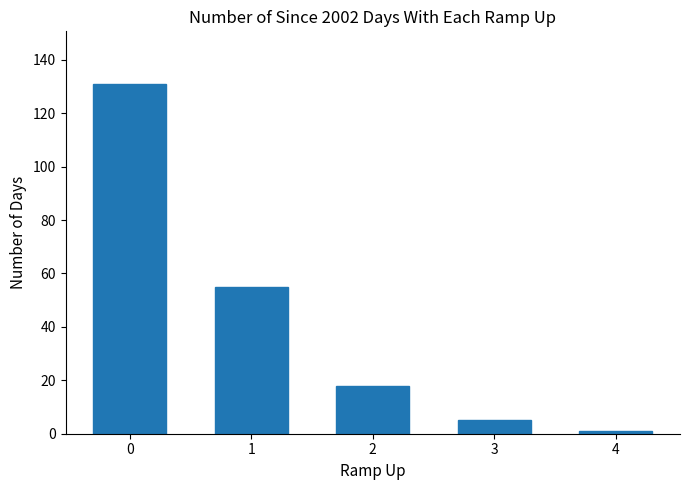

How many distinct data groups are displayed?

1